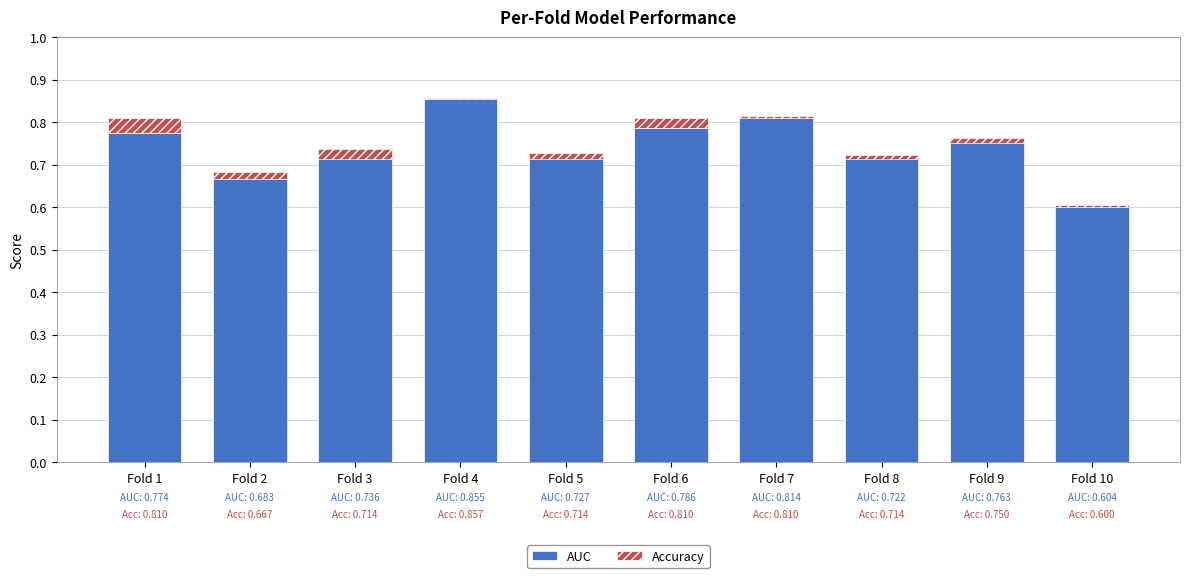

At which label does AUC reach its minimum?

Fold 10